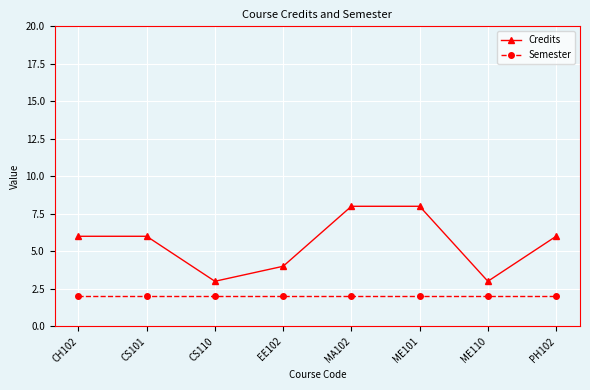

What is the label of the 7th point from the left?

ME110